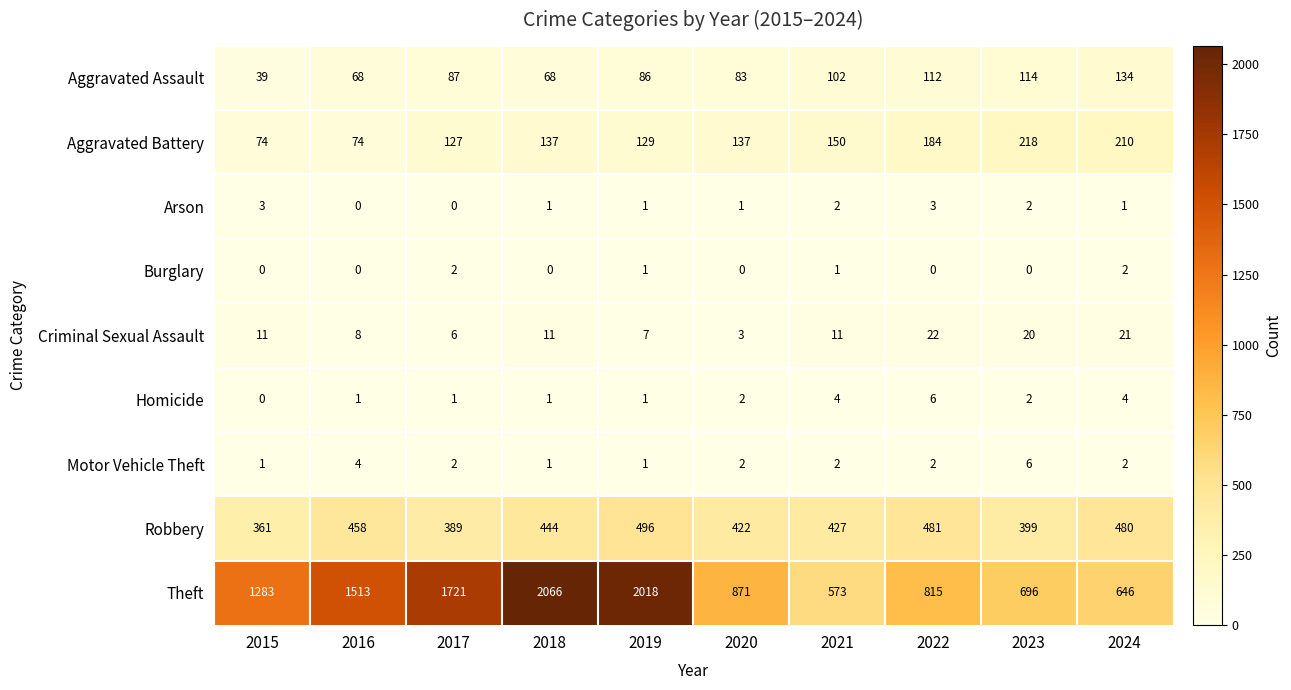

How many categories are shown in the chart?

10